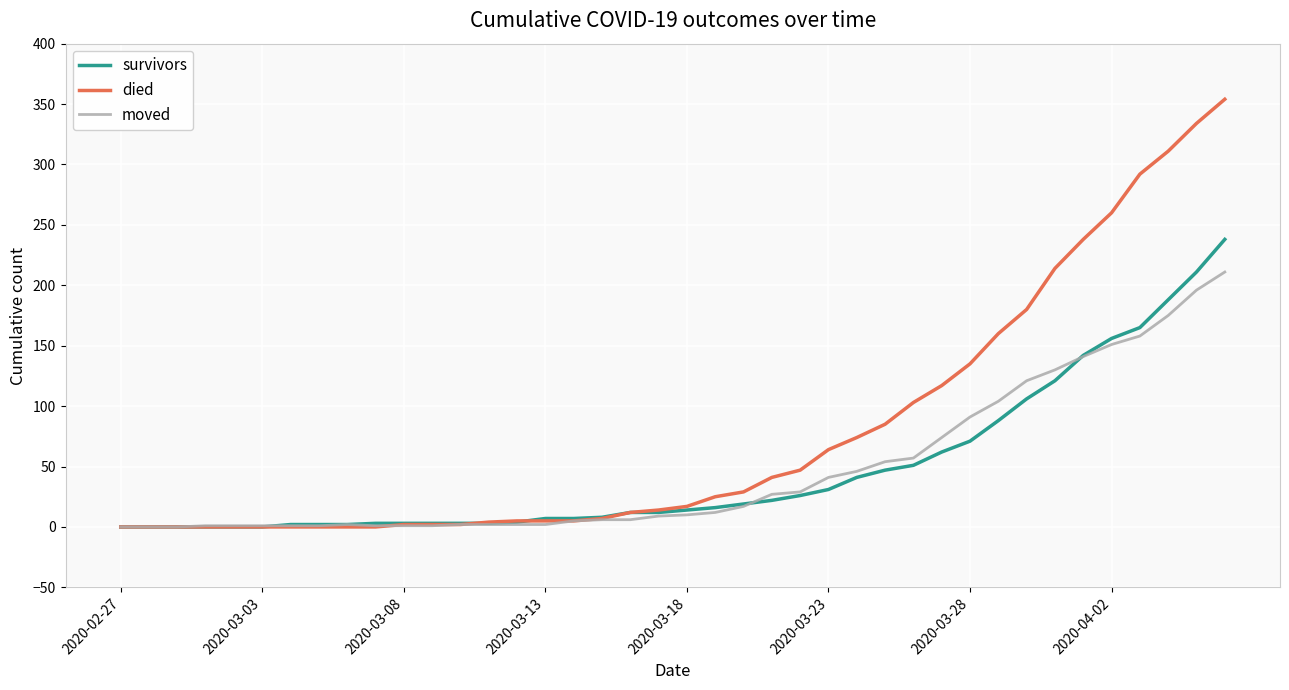

What is the maximum value for died?

354